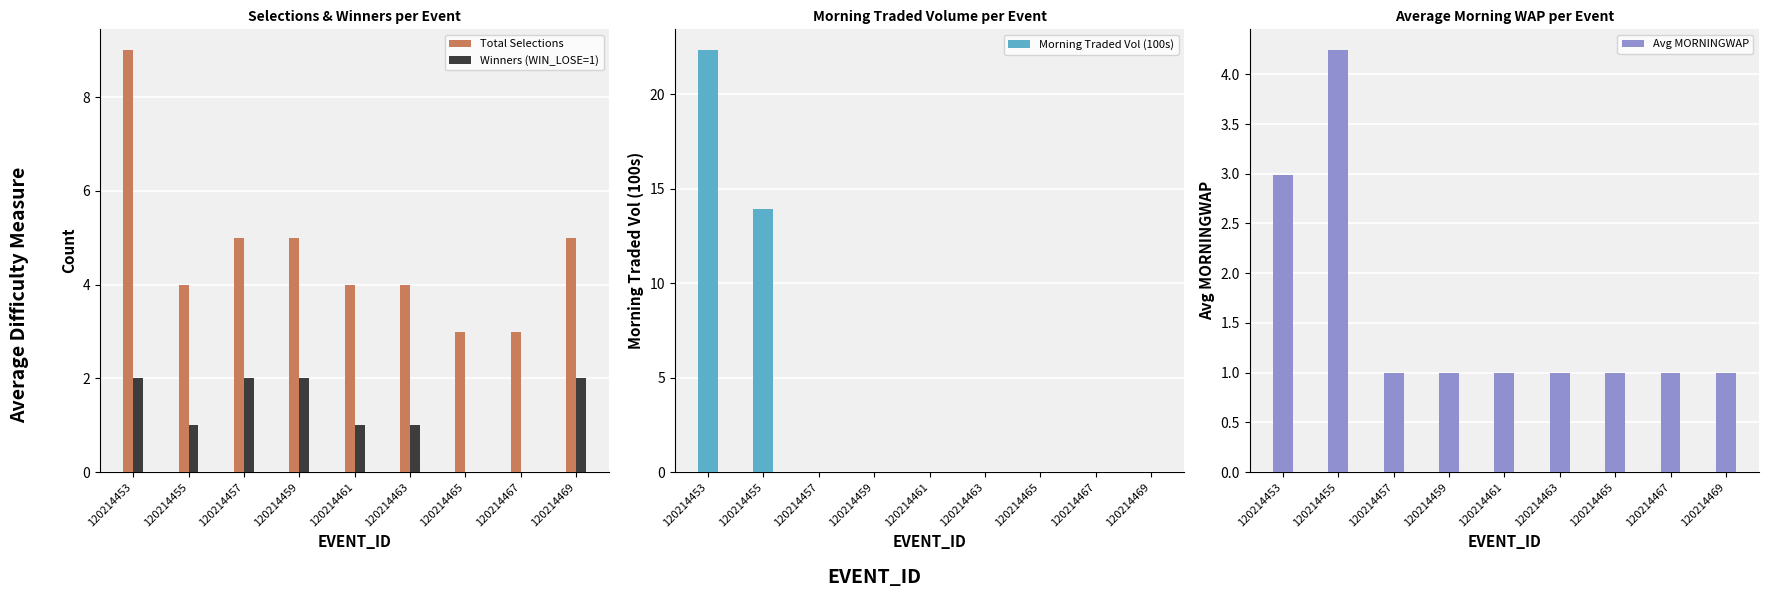

Reading left to right, extract all data points from this chart.

Total Selections: 9.0	4.0	5.0	5.0	4.0	4.0	3.0	3.0	5.0
Winners (WIN_LOSE=1): 2.0	1.0	2.0	2.0	1.0	1.0	0.0	0.0	2.0
Morning Traded Vol (100s): 22.3	13.9	0.0	0.0	0.0	0.0	0.0	0.0	0.0
Avg MORNINGWAP: 3.0	4.2	1.0	1.0	1.0	1.0	1.0	1.0	1.0